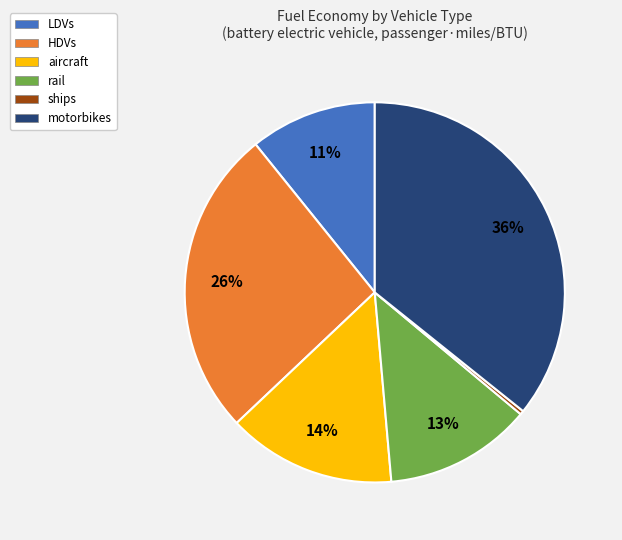

True or false: motorbikes accounts for 36% of the total.

True